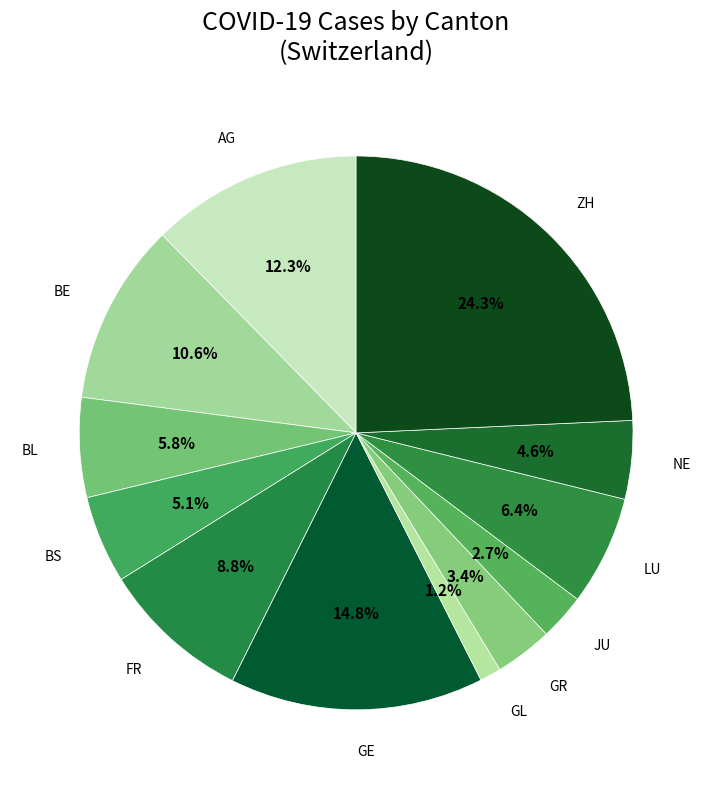

What is the largest slice in the pie chart?

ZH